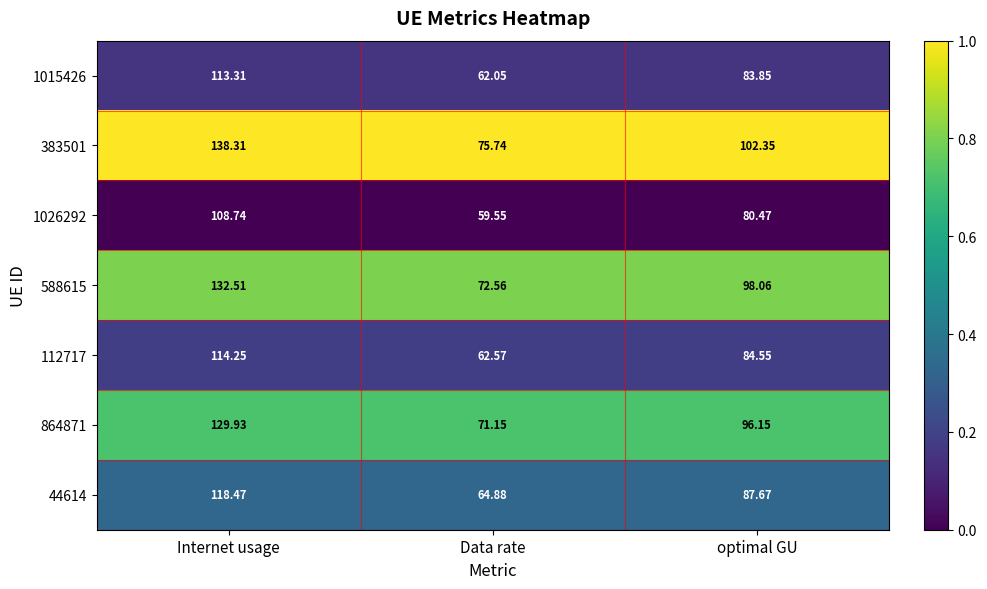

At which label does 112717 reach its minimum?

Data rate